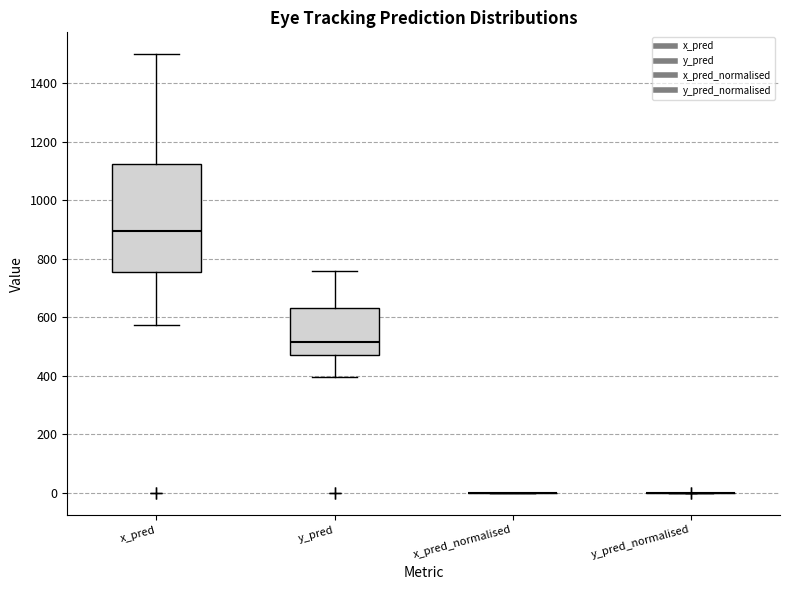

Comparing the boxes themselves (not the whiskers), which one is the tallest?

x_pred